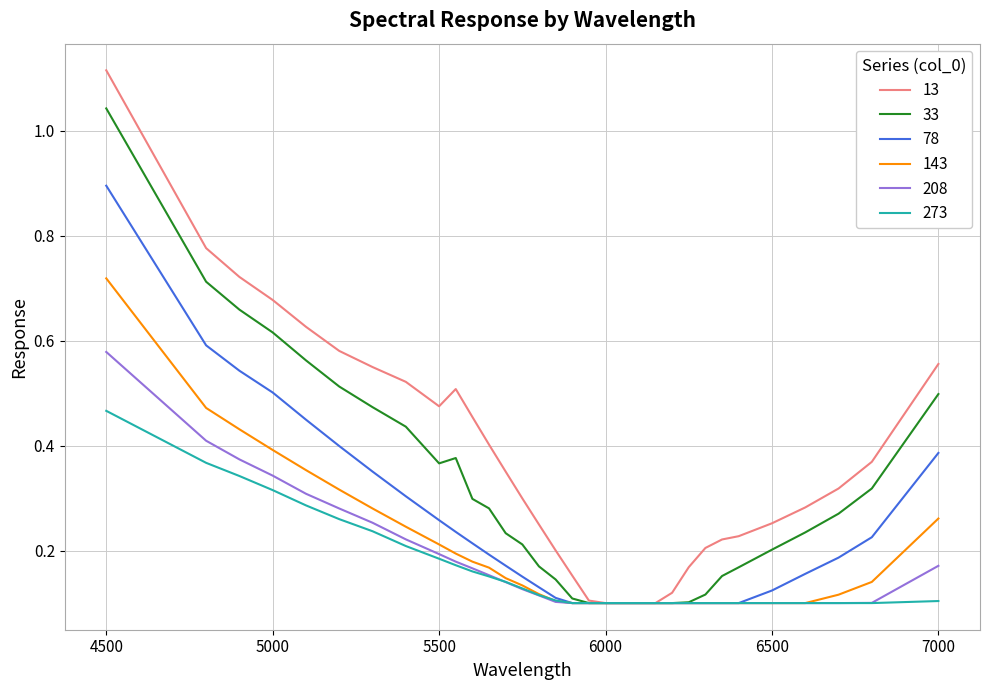

Which series has the widest spread of values?

13